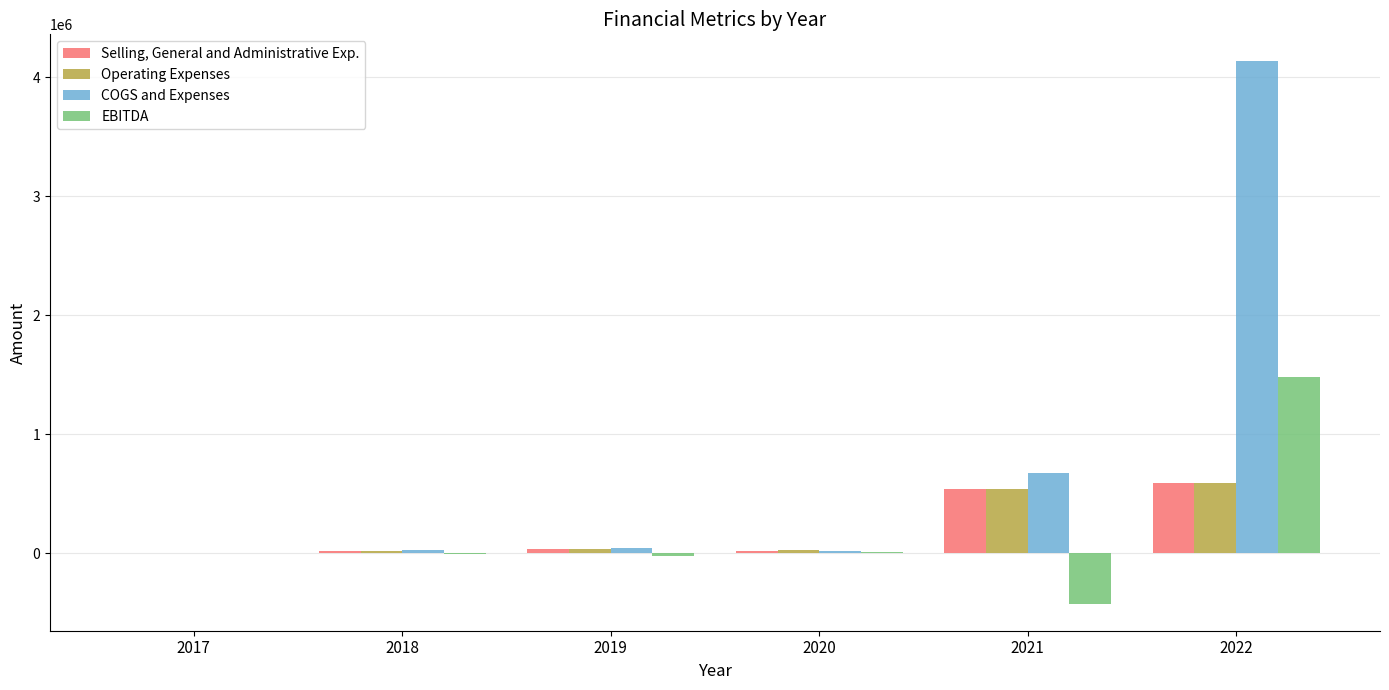

How many data points does each series have?

6